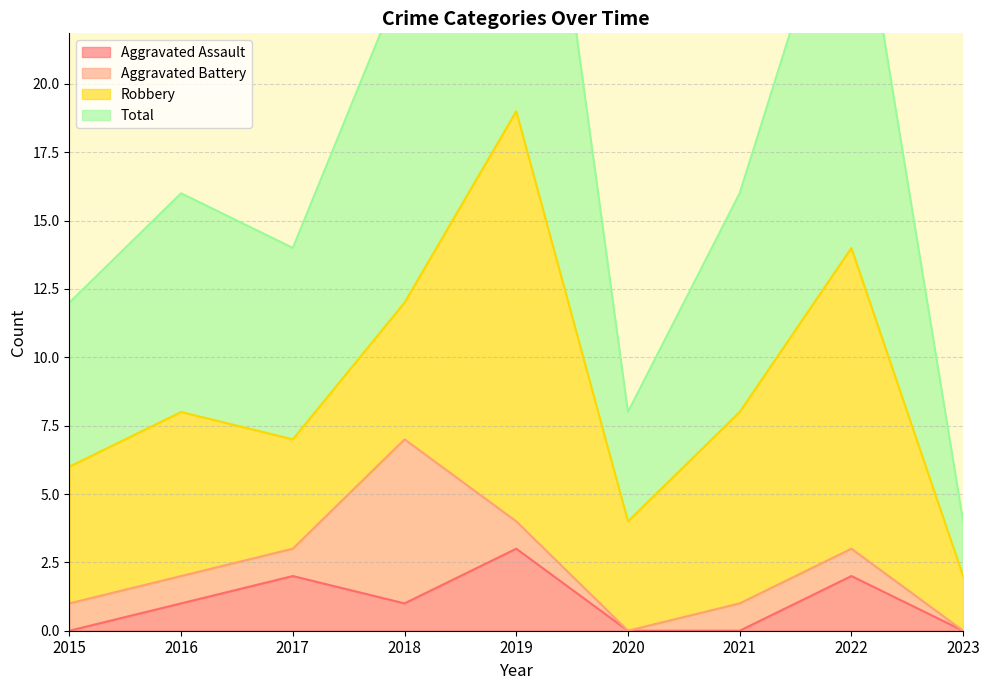

At which category is the sum across all series the highest?

2019